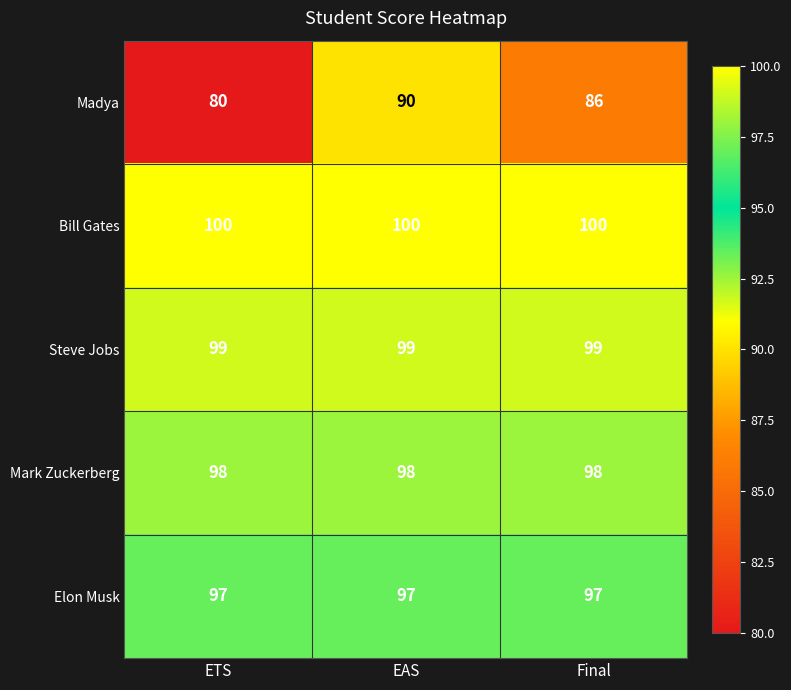

The value of Elon Musk at ETS is 97. True or false?

True